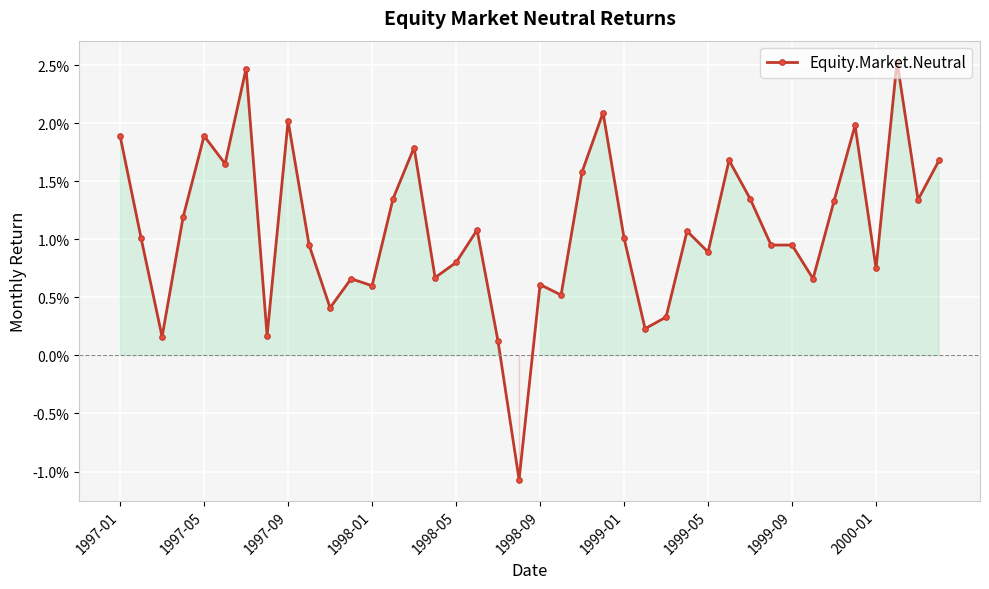

At which label does the data first exceed 0?

1997-01